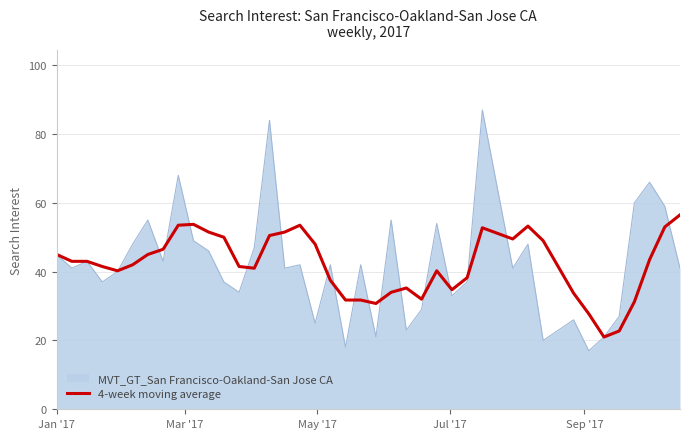

How many lines are shown in the chart?

2